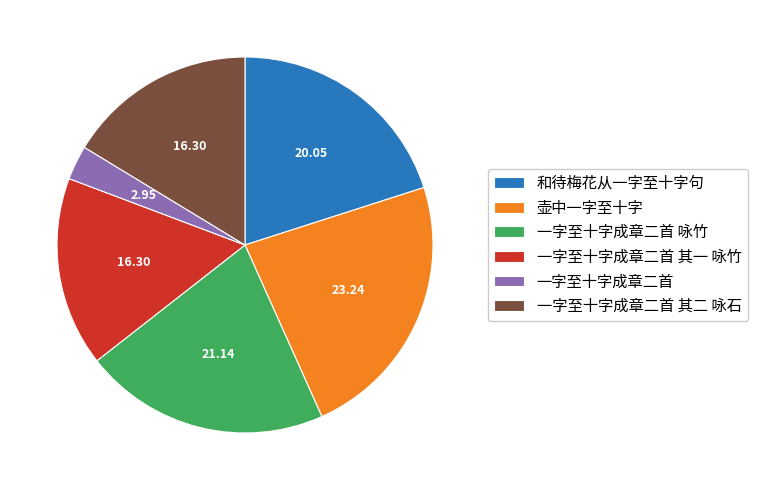

How many segments does this pie chart have?

6